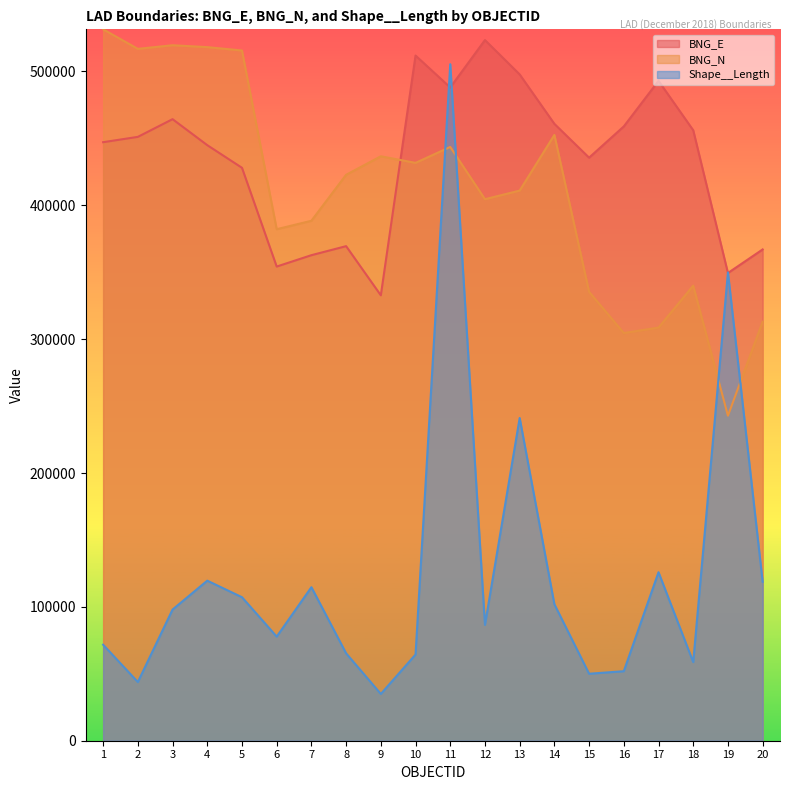

What is the value of the Shape__Length point at the 15th from the left?

50037